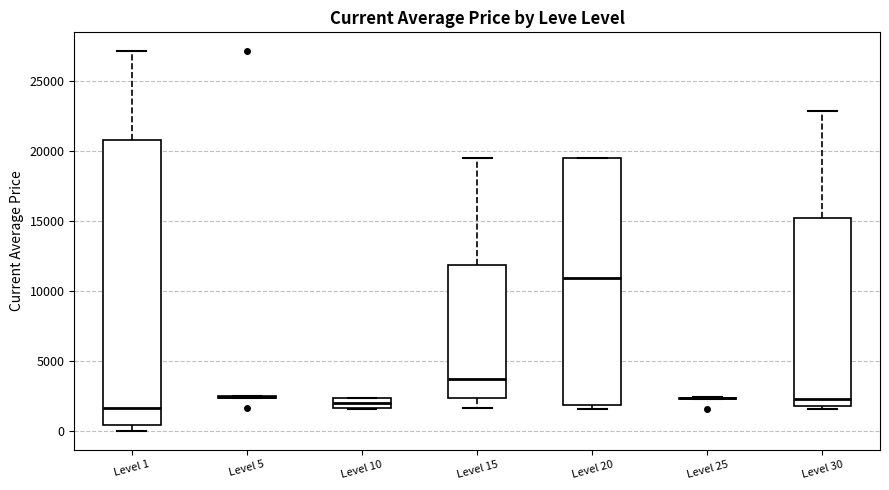

Which box is the tallest, from its lower edge to its upper edge?

Level 1